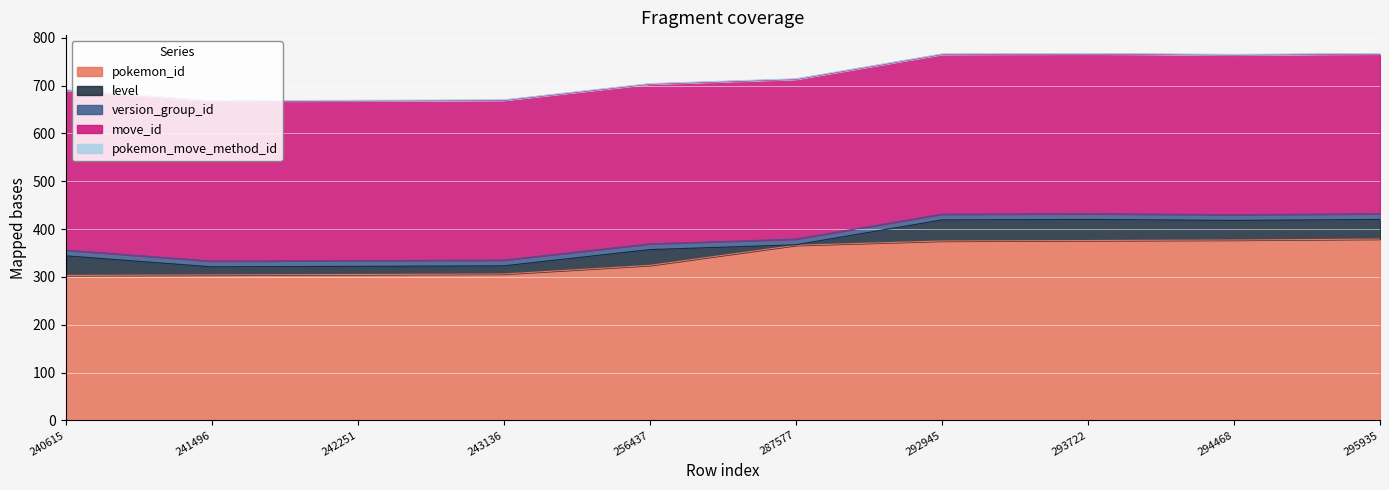

What is the highest value of the pokemon_id series?

379